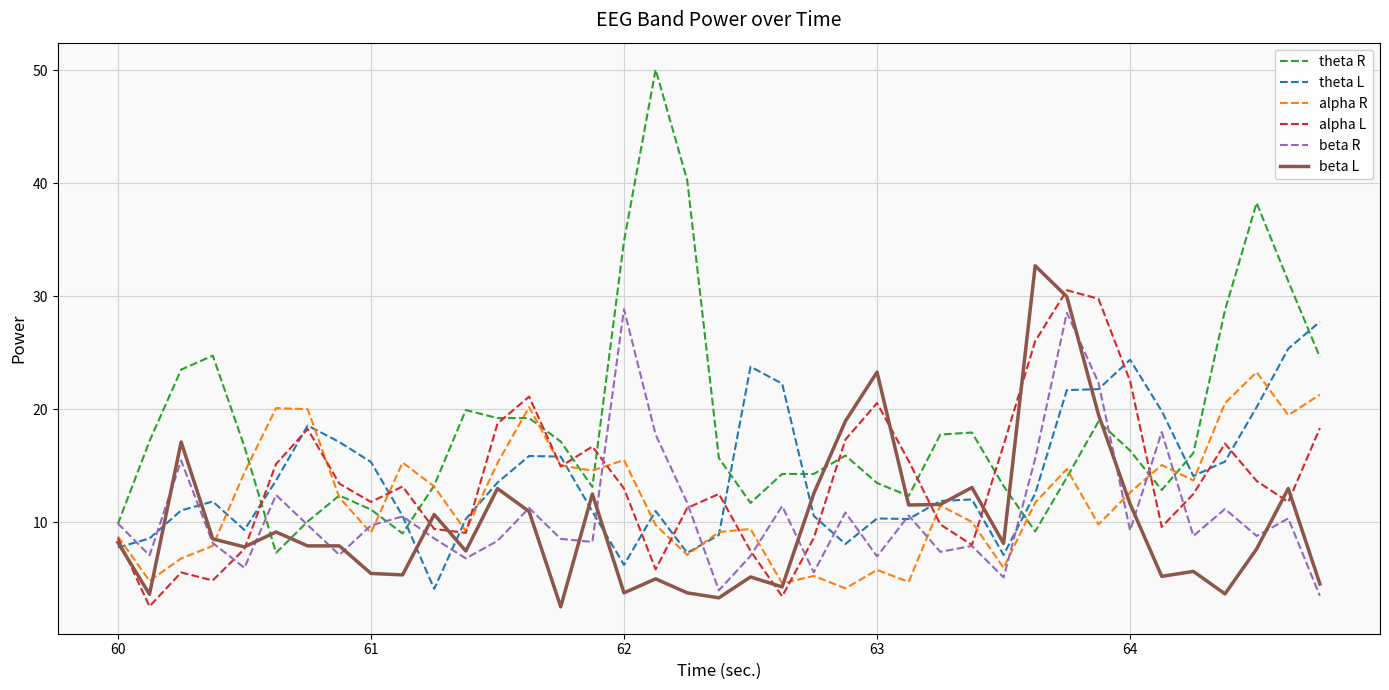

What is the minimum value shown in the chart?

2.5